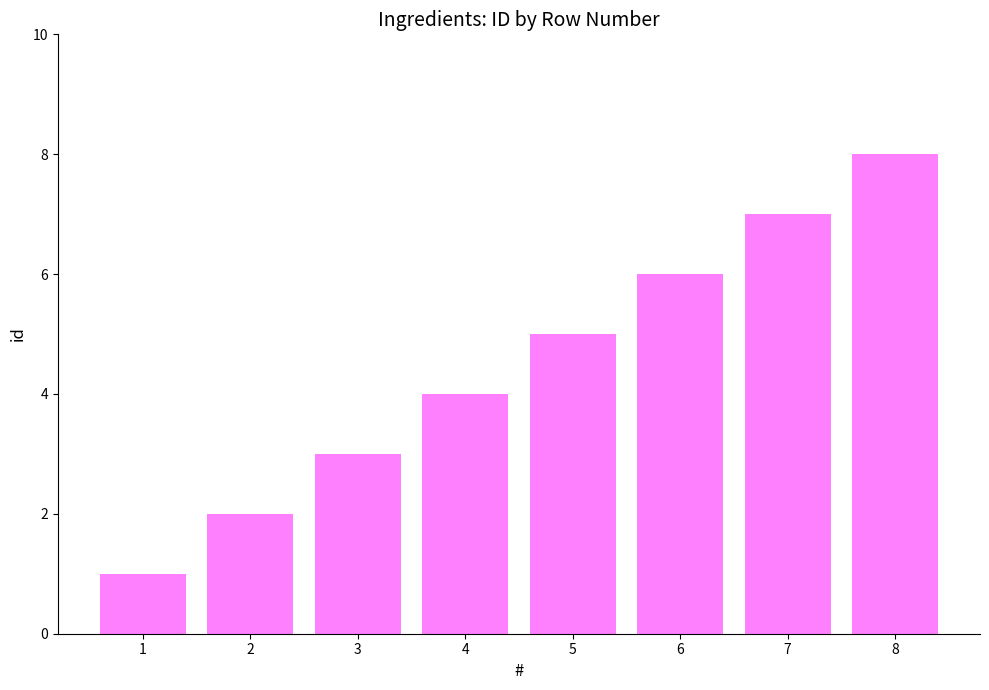

What is the smallest value displayed?

1